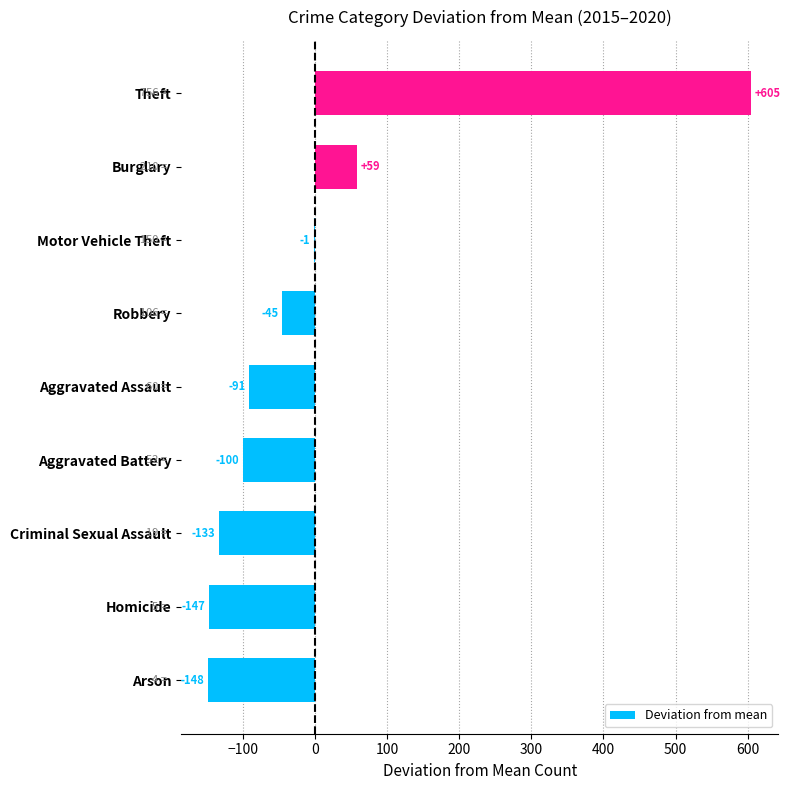

What is the maximum value shown in the chart?

605.0